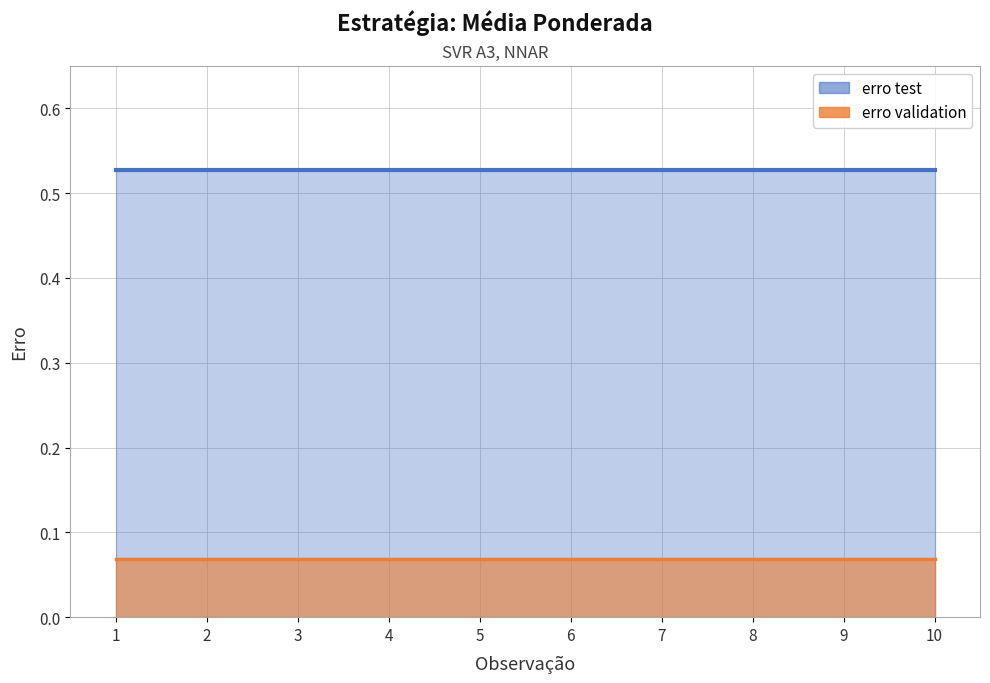

True or false: erro validation and erro test intersect in this chart.

False